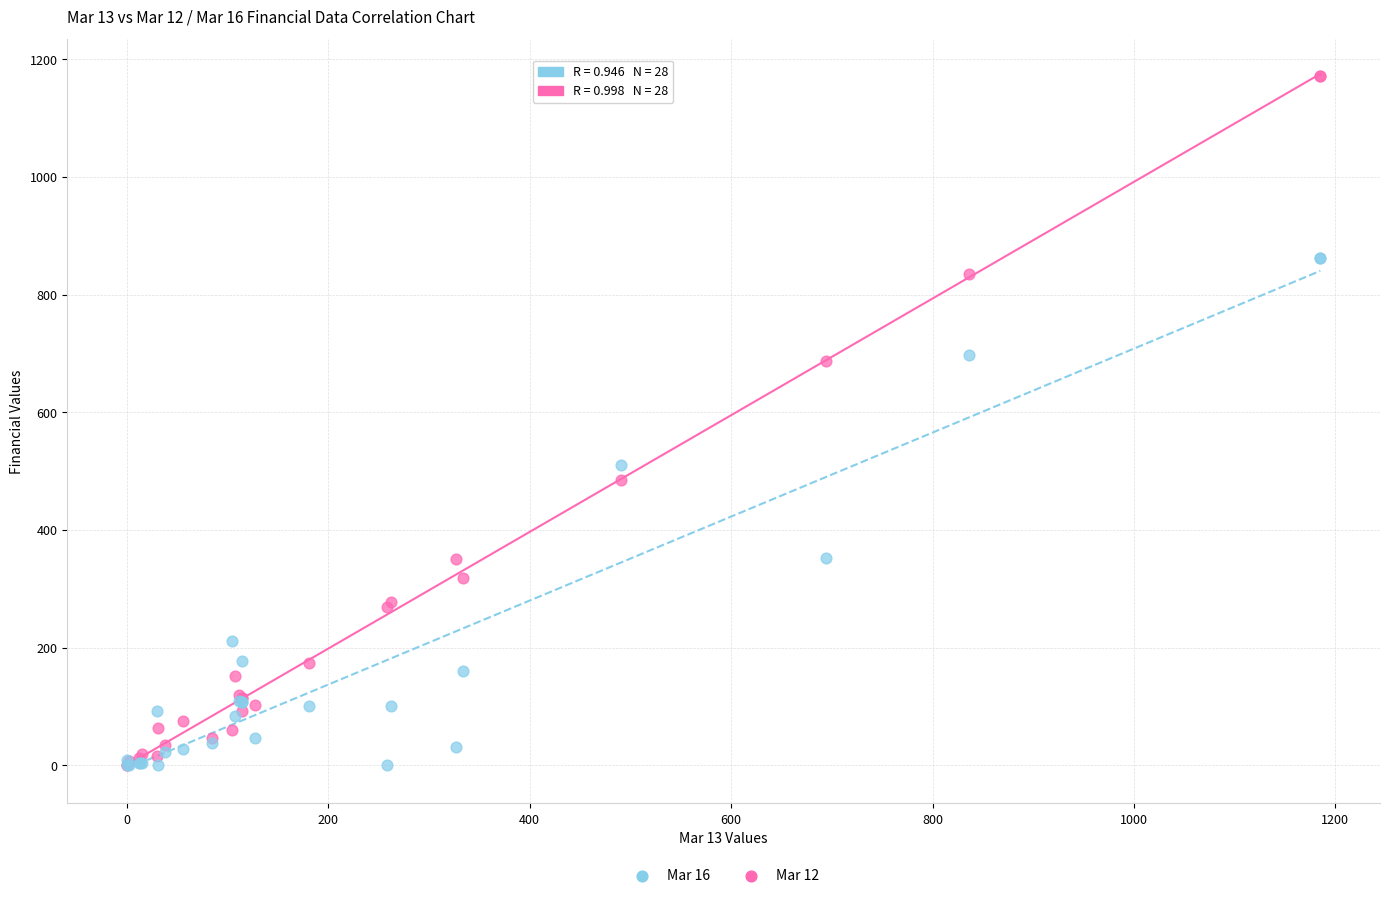

What are all the series names shown in the legend?

Mar 16, Mar 12